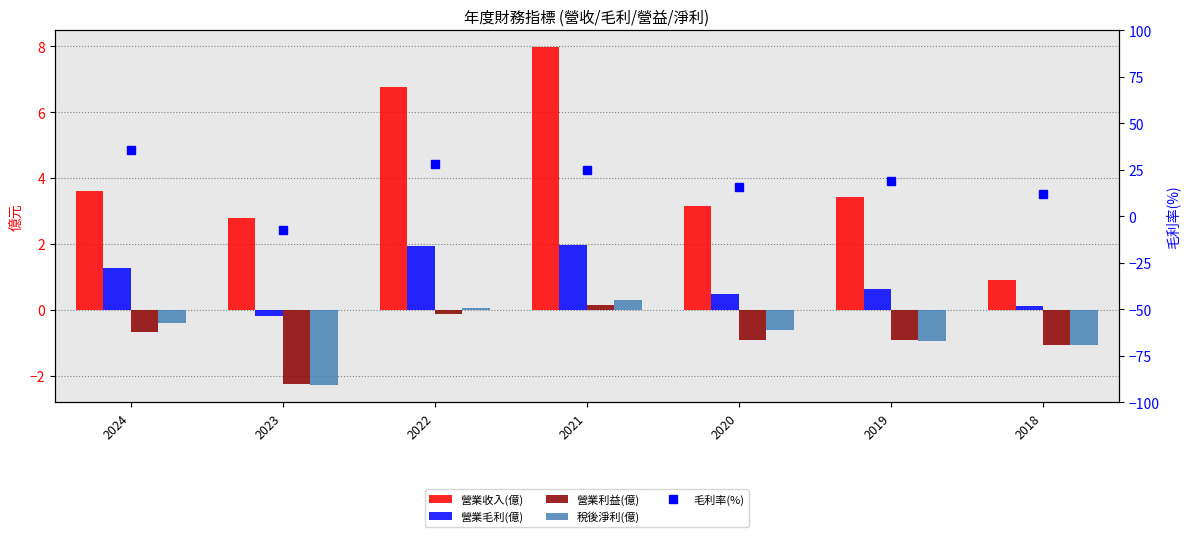

What is the spread (max minus min) of values at 2021?

24.7